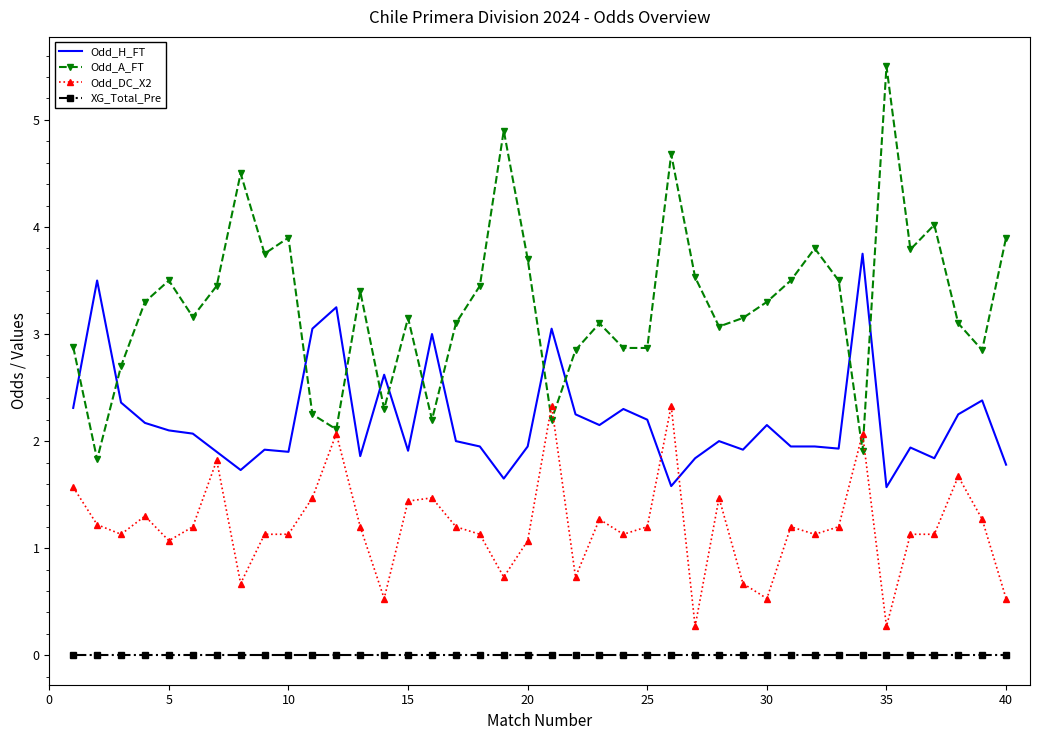

Which series has the widest spread of values?

Odd_A_FT